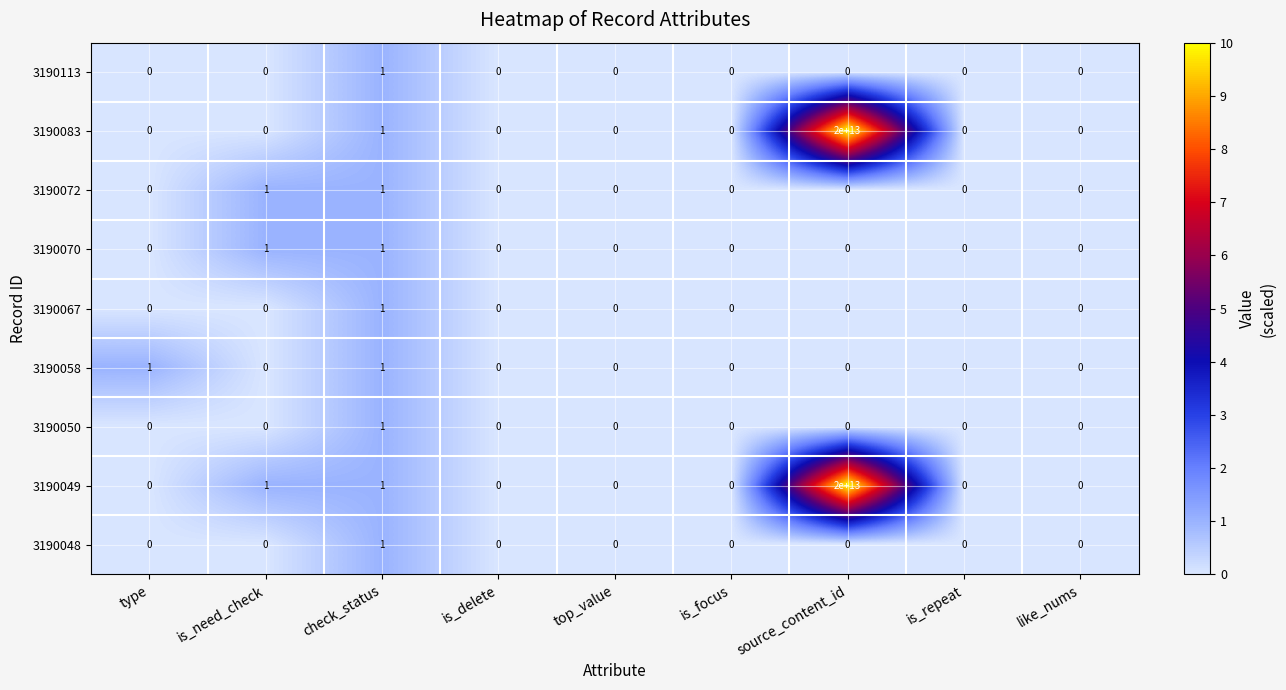

How many data points does each series have?

9